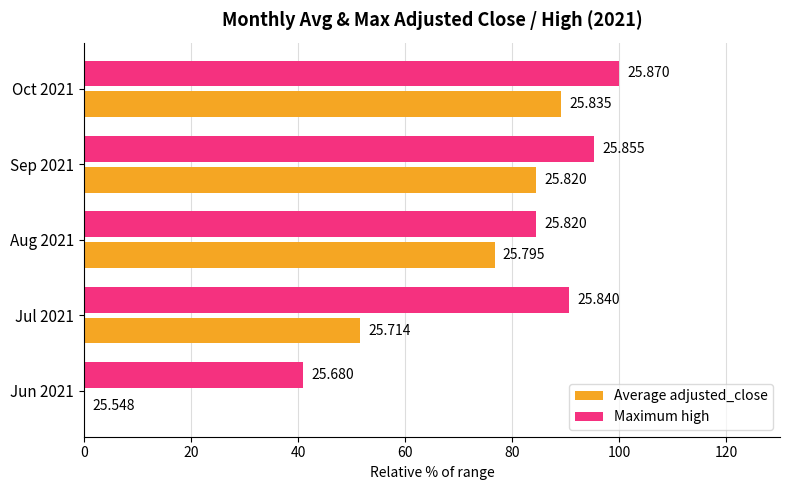

What are all the series names shown in the legend?

Average adjusted_close, Maximum high